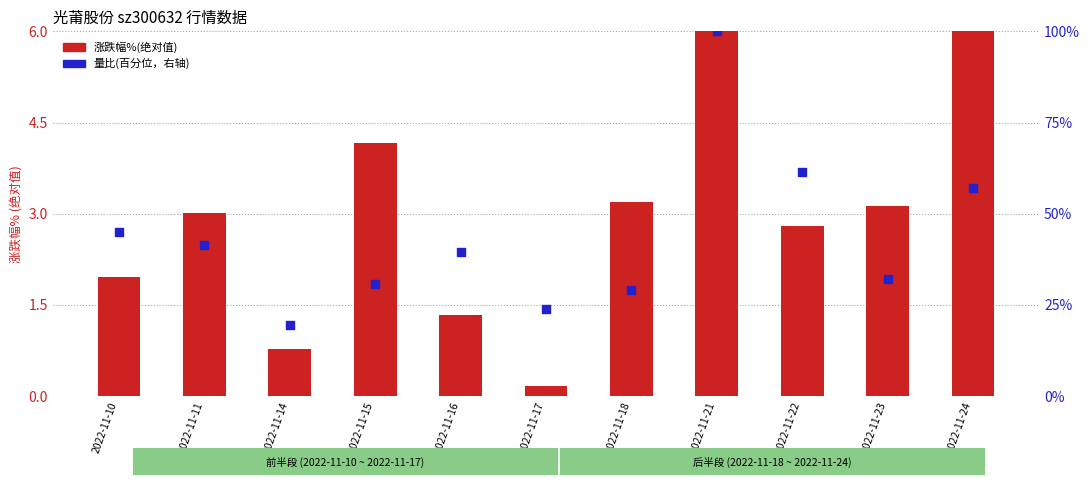

At which category is the sum across all series the highest?

2022-11-21